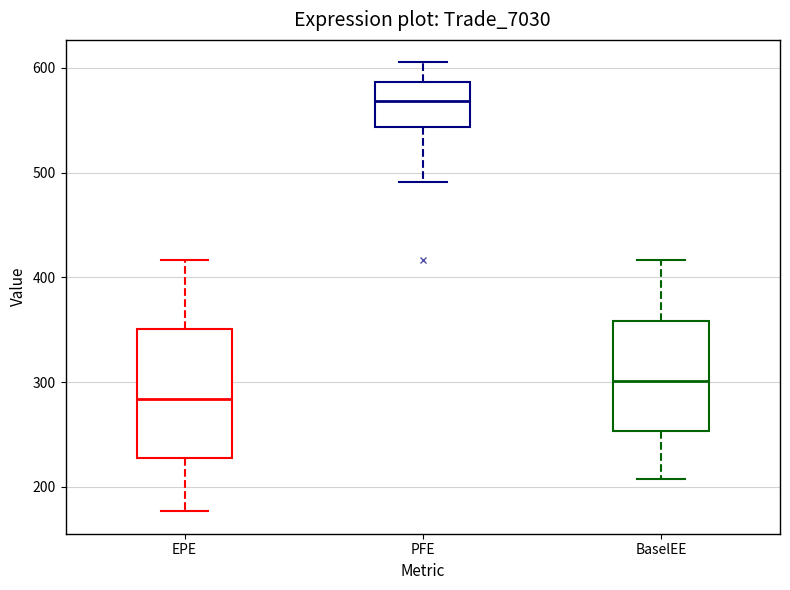

Where is the lower edge of the box for EPE on the y-axis? The values are not printed on the chart, so give them approximately, as read against the axis.

230